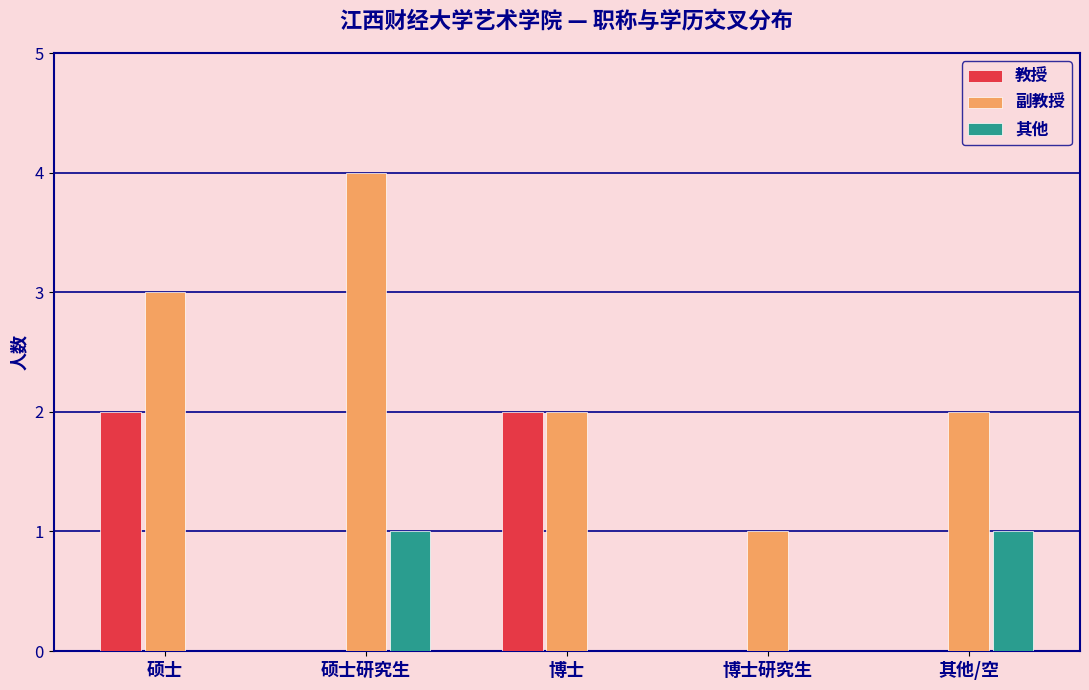

Reading left to right, what are all the values shown in this chart?

教授: 硕士=2	硕士研究生=0	博士=2	博士研究生=0	其他/空=0
副教授: 硕士=3	硕士研究生=4	博士=2	博士研究生=1	其他/空=2
其他: 硕士=0	硕士研究生=1	博士=0	博士研究生=0	其他/空=1